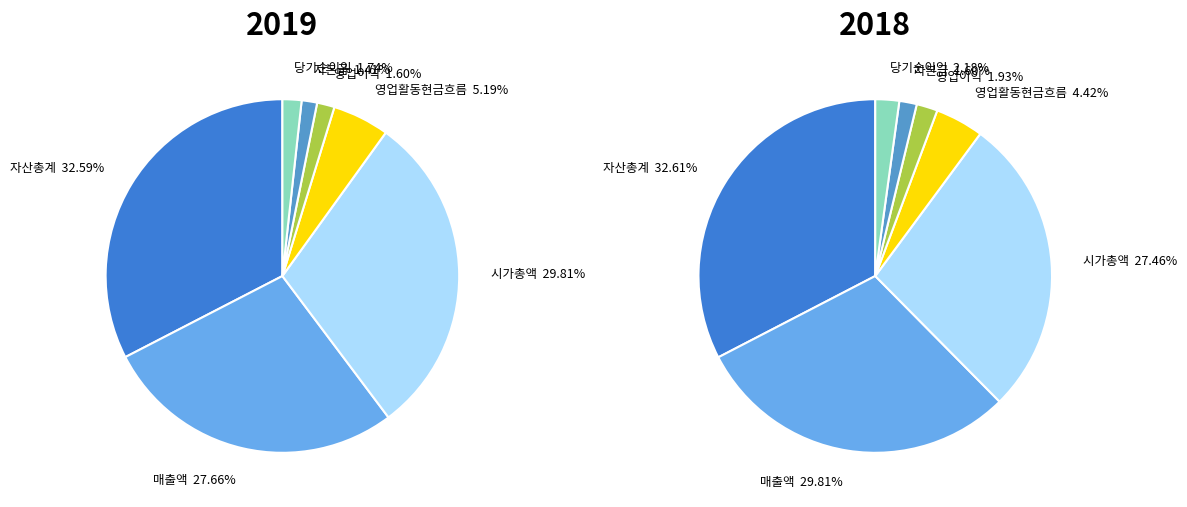

True or false: 8 accounts for 0% of the total.

True